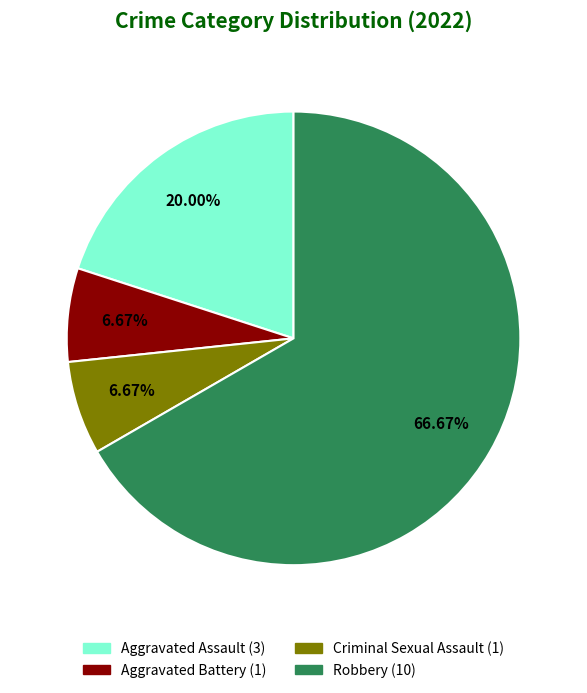

What percentage is the Aggravated Assault slice, to the nearest percent?

20%